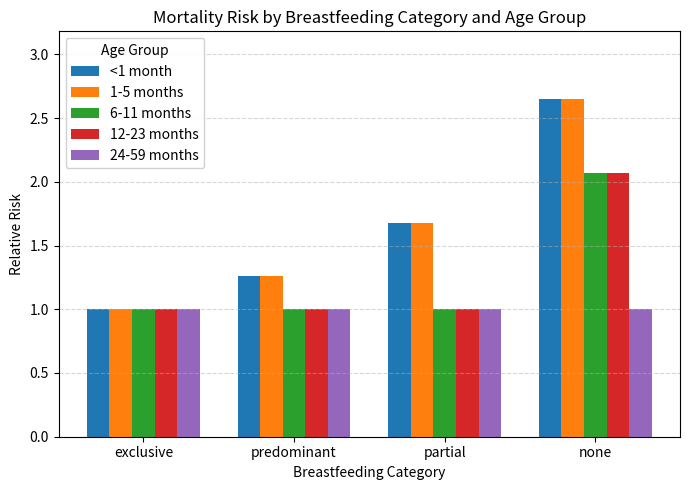

What is the sum of all <1 month values?

6.6